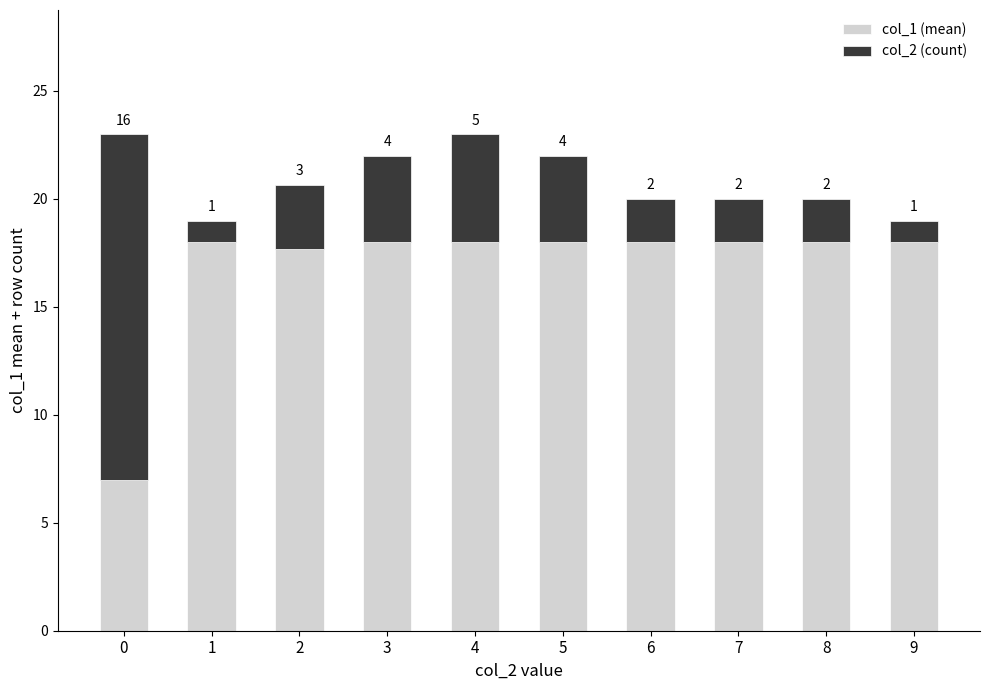

What is the maximum value for col_1 (mean)?

18.0